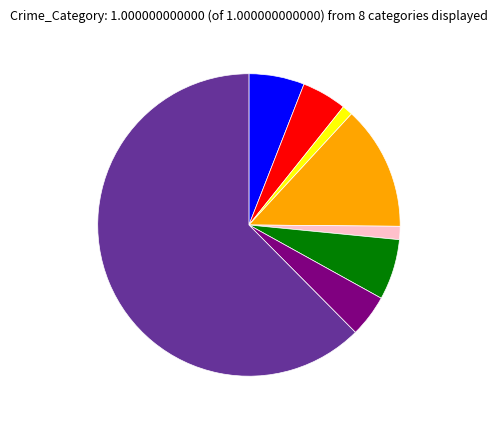

Is there a majority slice in this chart?

Yes